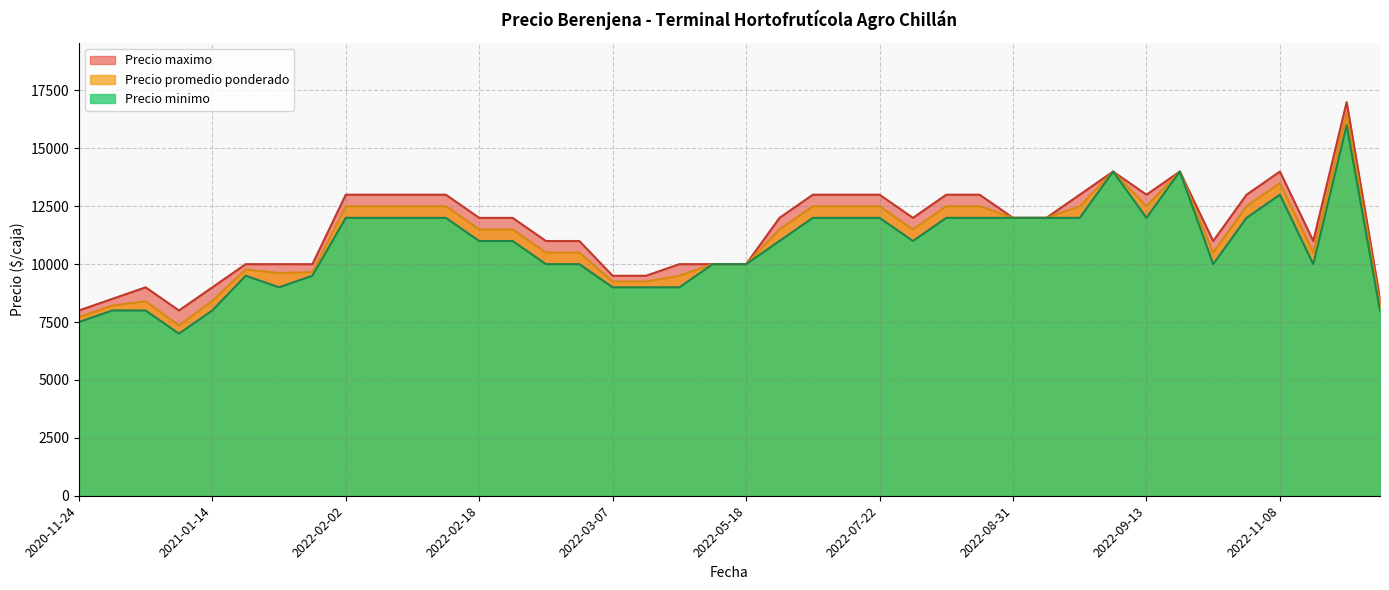

Between 2022-12-22 and 2022-08-31, which series saw the biggest shift?

Precio maximo